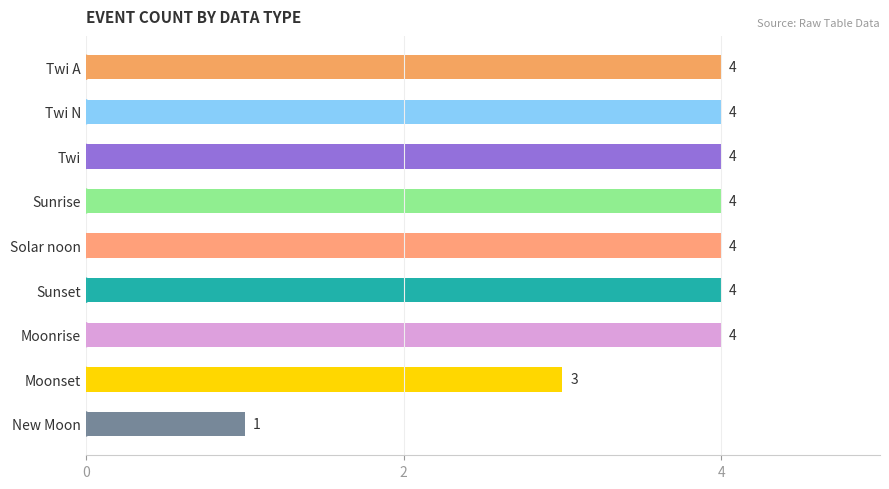

What position from the bottom is Sunrise?

6